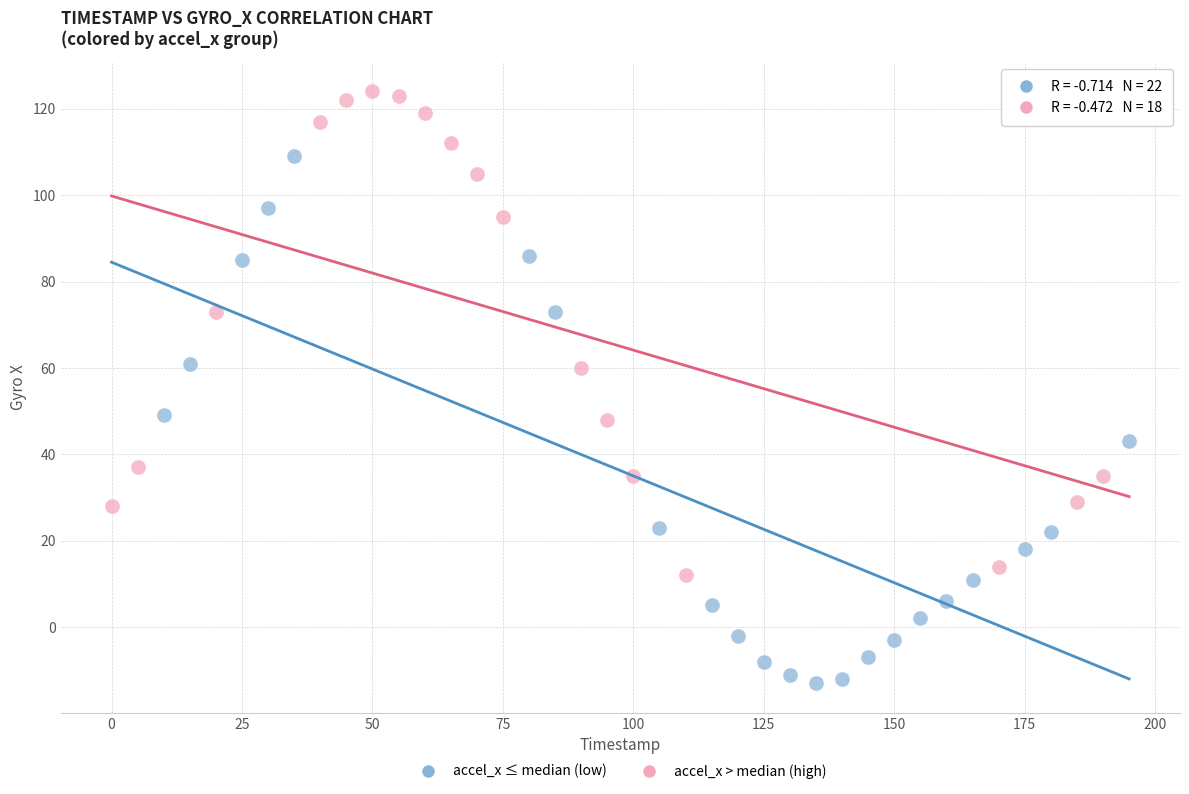

Which series has the largest Y range (max minus min)?

accel_x ≤ median (low)